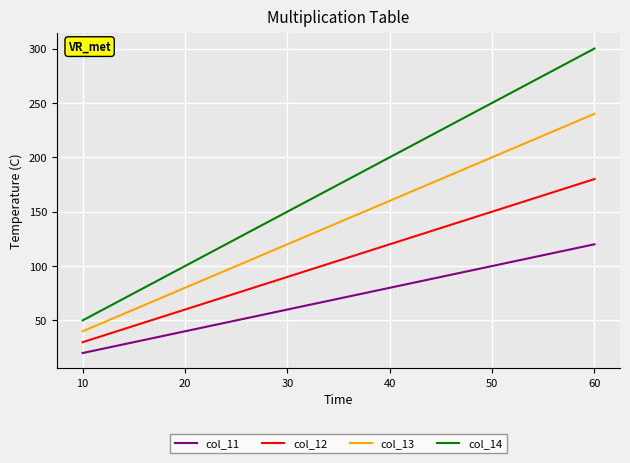

Reading left to right, extract all data points from this chart.

col_11: 20	40	60	80	100	120
col_12: 30	60	90	120	150	180
col_13: 40	80	120	160	200	240
col_14: 50	100	150	200	250	300